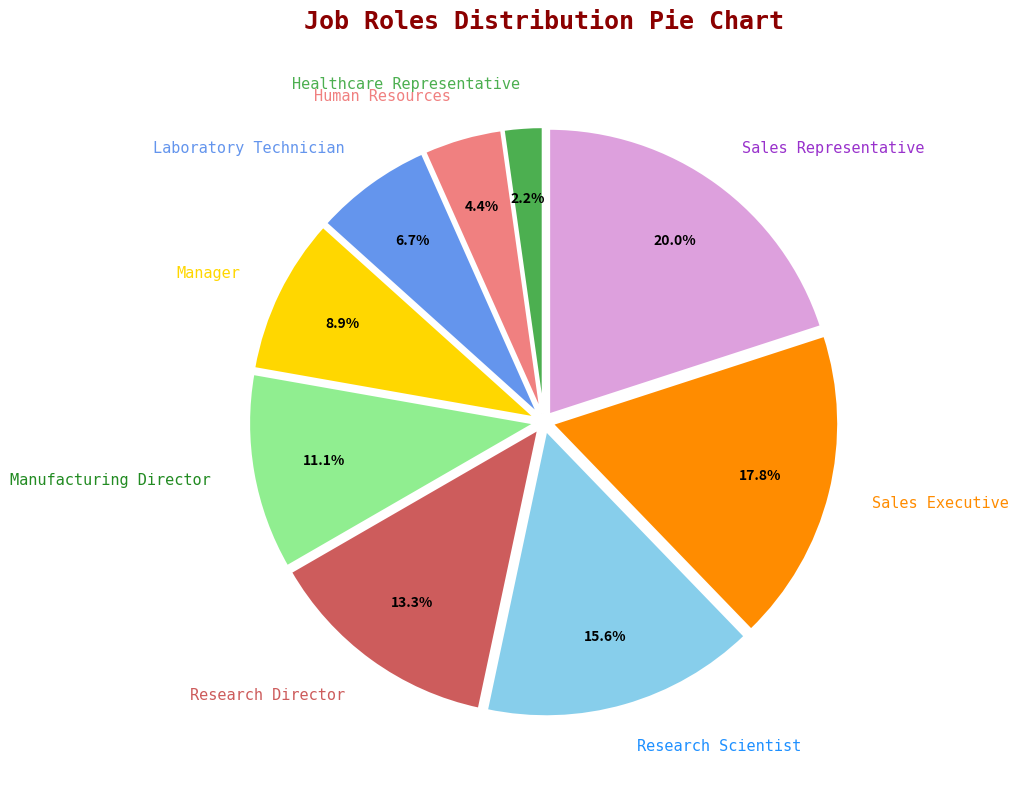

Which slice is the largest?

Sales Representative